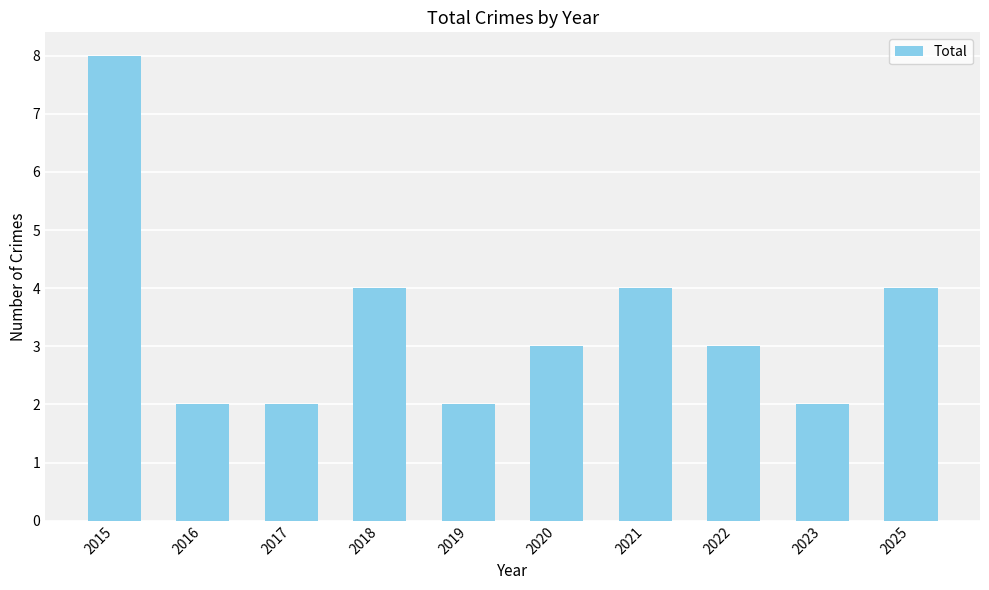

What is the change in value from 2015 to 2018?

-4